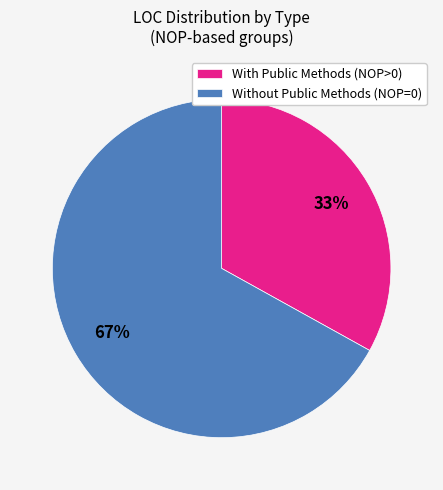

What is the ratio of the value at 67% to the value at 33%?

2.0